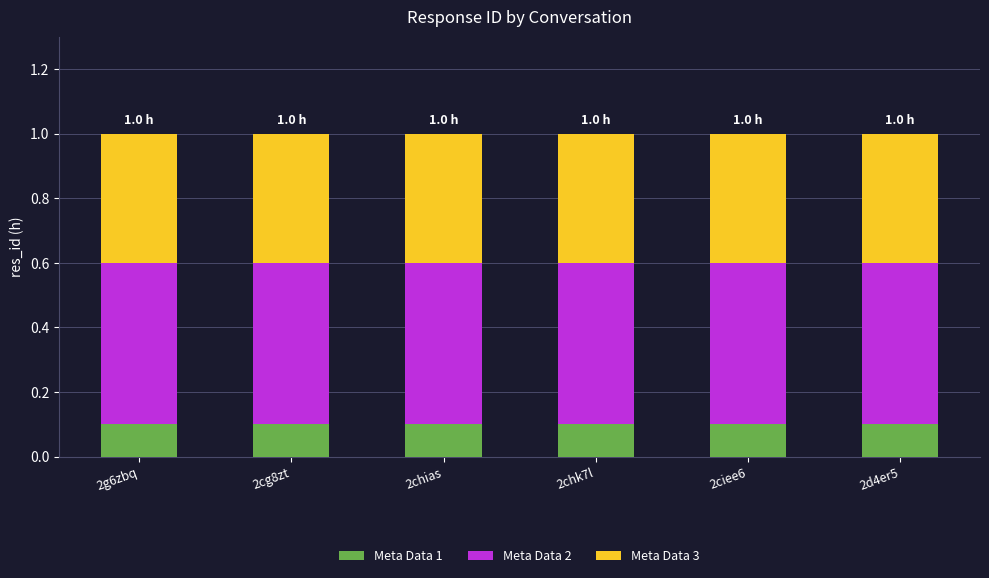

What is the total value across all series at 2ciee6?

1.0